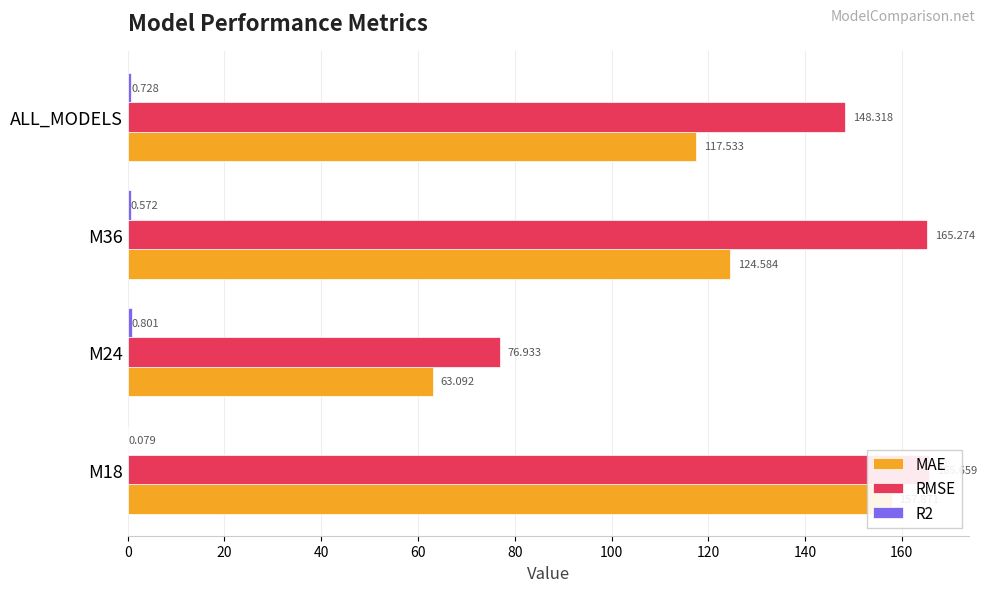

How many bars are there in each group?

3